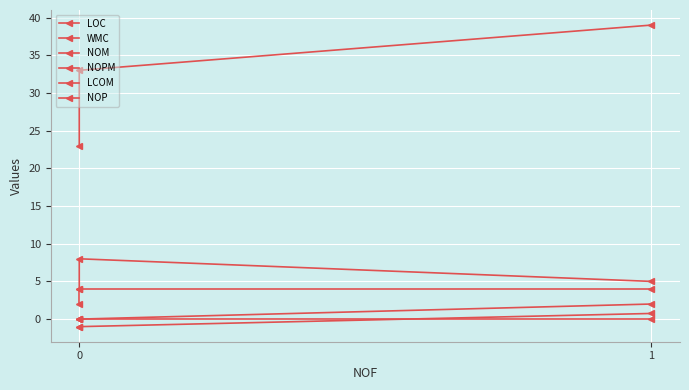

What is the sum of all WMC values?

17.0